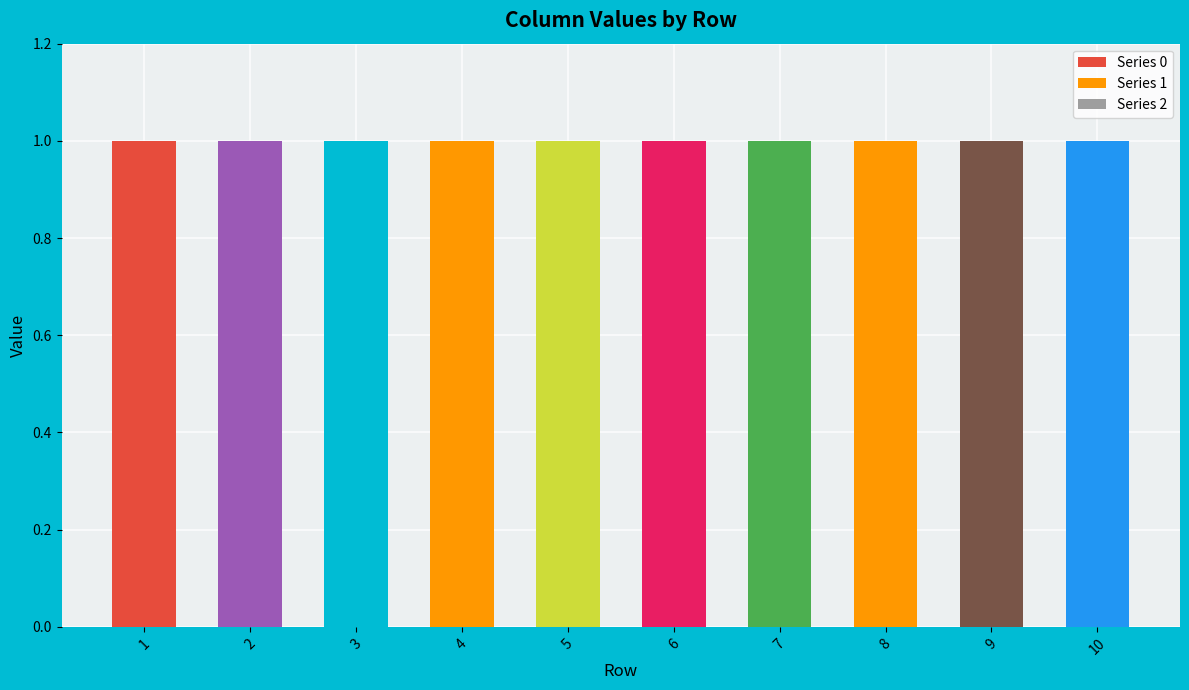

Reading right to left, extract all data points from this chart.

0: 0	0	0	0	0	0	1	1	1	1
1: 0	0	0	1	1	1	0	0	0	0
2: 1	1	1	0	0	0	0	0	0	0